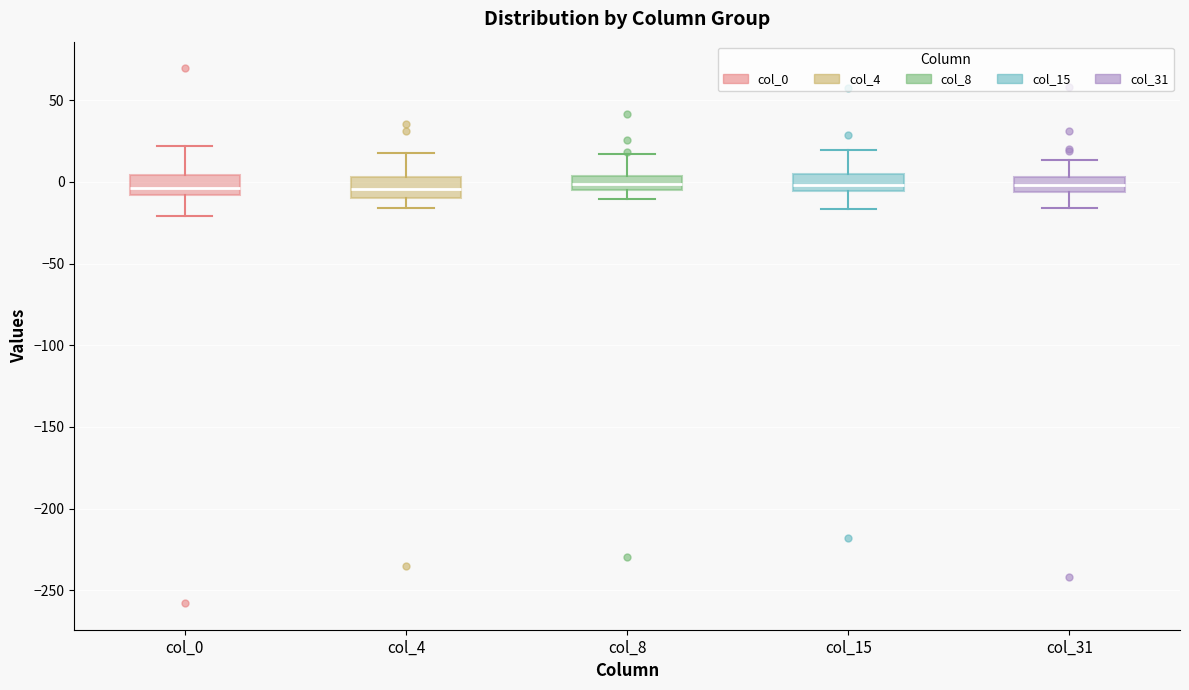

Reading left to right, read every box against the y-axis: the position of its median line, the range the box covers, and the ends of its whiskers. The values are not printed on the chart, so give them approximately, as read against the axis.

col_0: median -5, box -10 to 5, whiskers -20 to 20
col_4: median -5, box -10 to 5, whiskers -15 to 20
col_8: median 0, box -5 to 5, whiskers -10 to 15
col_15: median 0, box -5 to 5, whiskers -15 to 20
col_31: median 0, box -5 to 5, whiskers -15 to 15